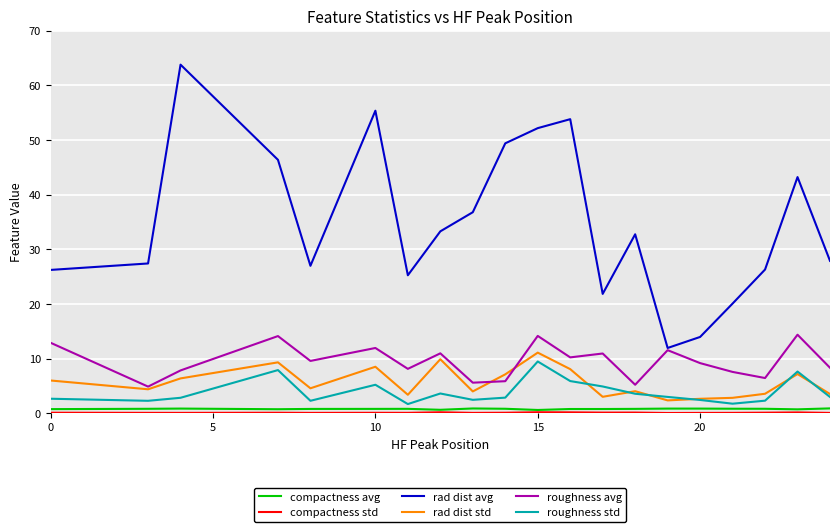

Which series has the widest spread of values?

rad dist avg